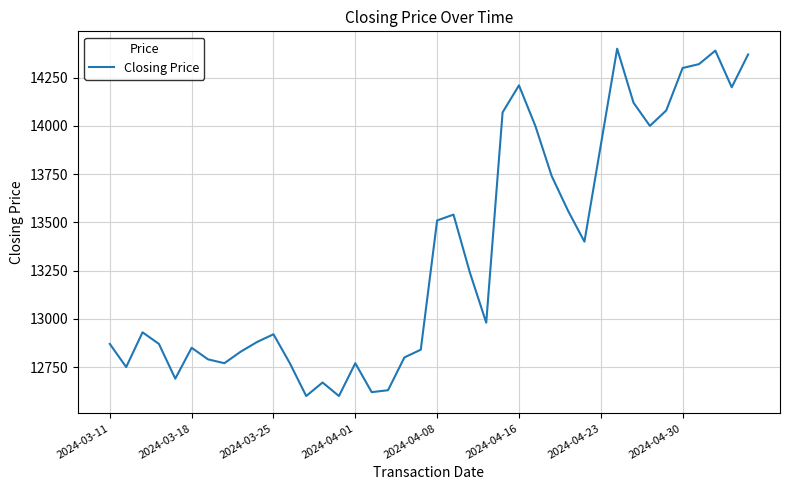

What is the maximum value shown in the chart?

14400